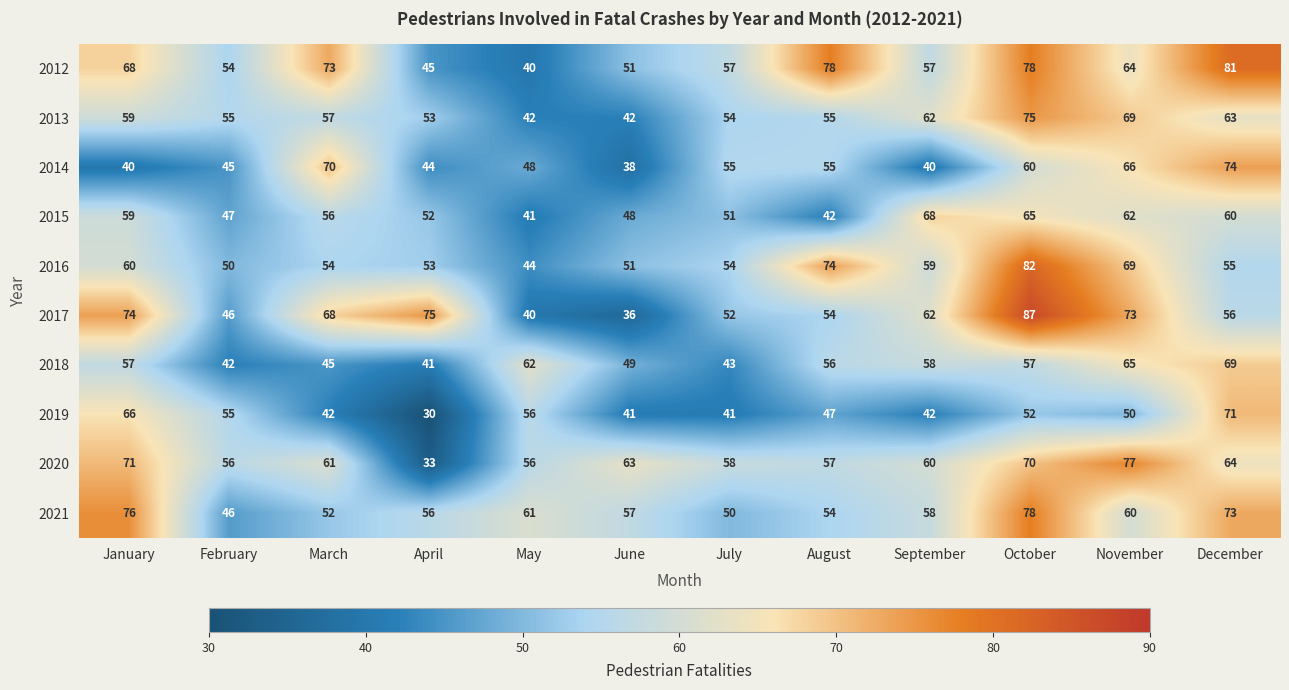

Which series has the largest range (max minus min)?

2017